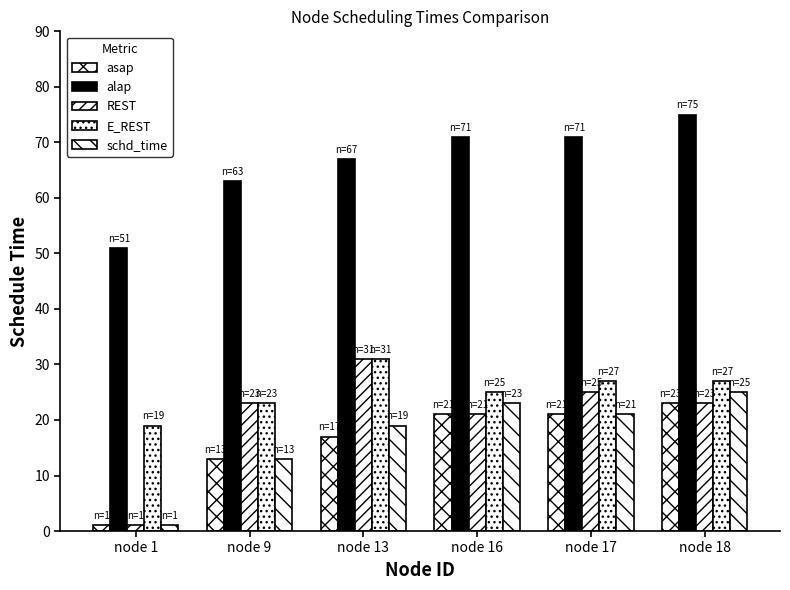

Reading left to right, what are all the values shown in this chart?

asap: 1	13	17	21	21	23
alap: 51	63	67	71	71	75
REST: 1	23	31	21	25	23
E_REST: 19	23	31	25	27	27
schd_time: 1	13	19	23	21	25